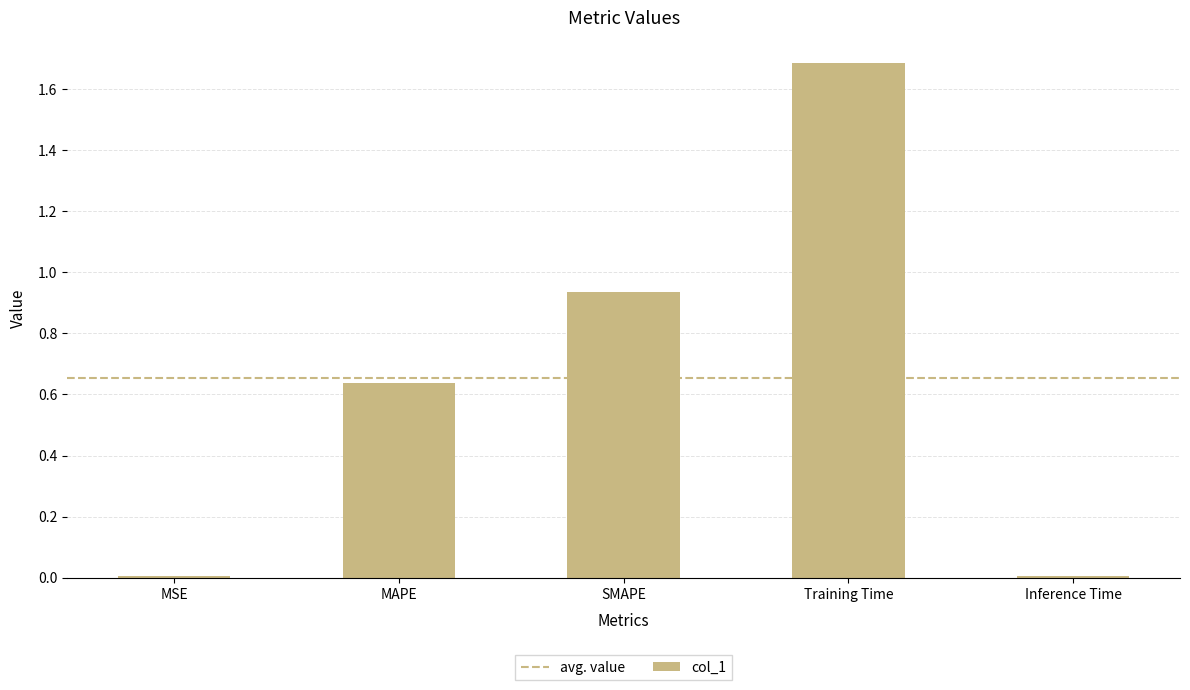

What is the sum of all values?

3.3